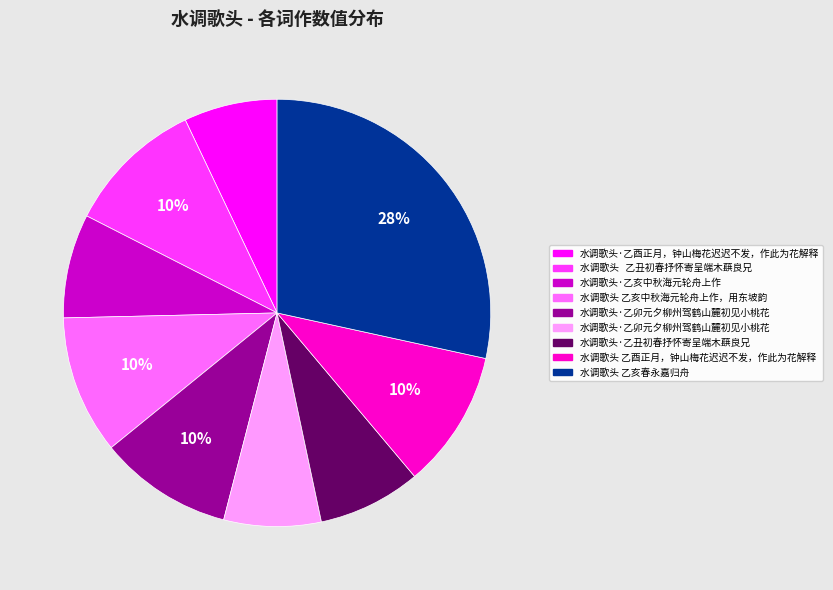

To the nearest percent, what is the average slice percentage?

11%